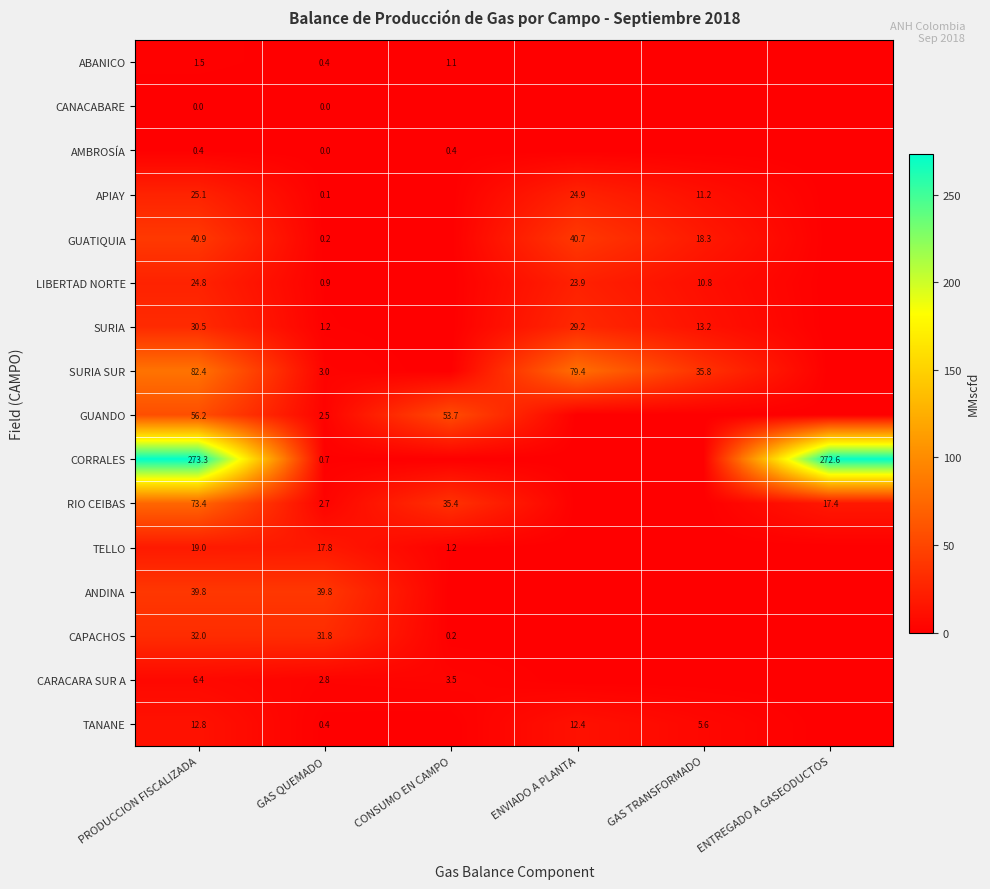

Is it true that SURIA SUR equals 79.4 at ENVIADO A PLANTA?

True